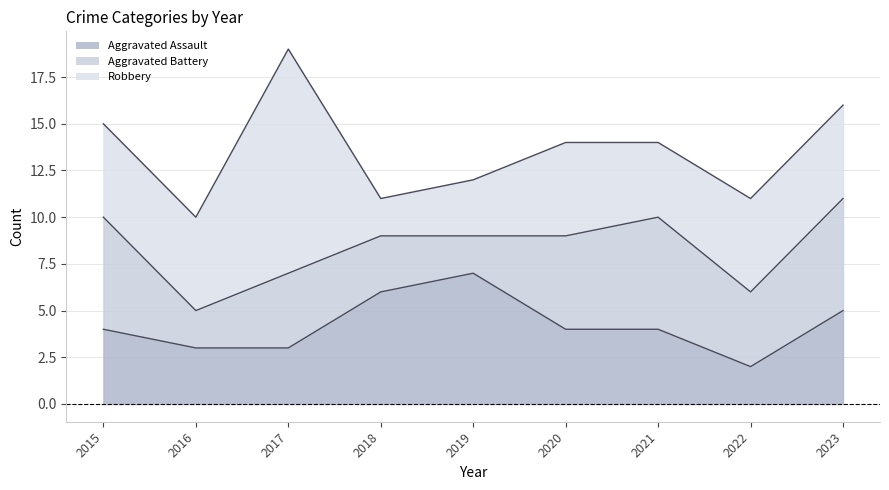

In Robbery, how many points are higher than both neighbors (excluding endpoints)?

2